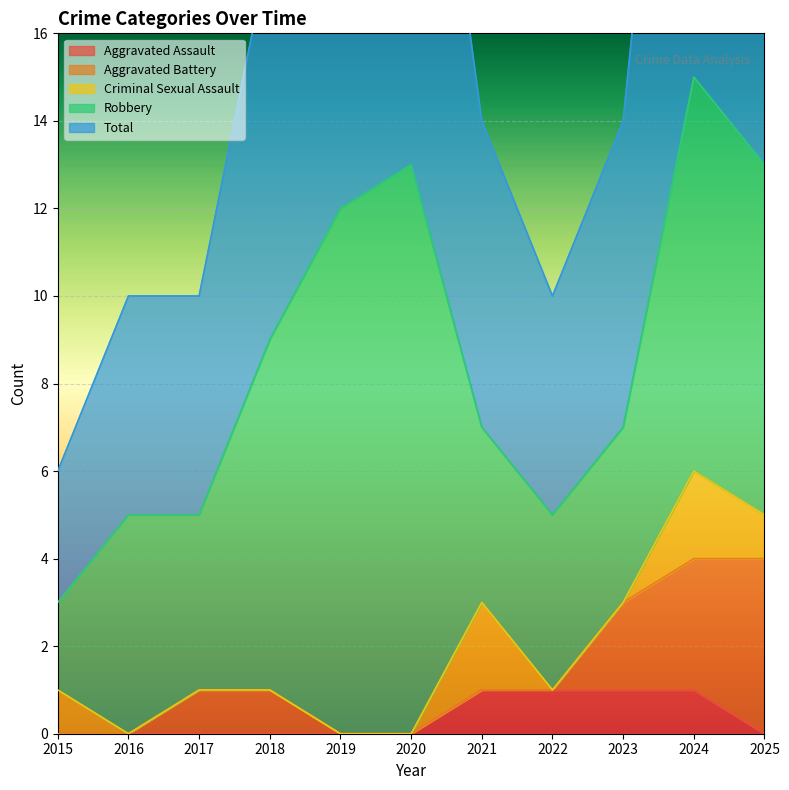

What is the total value across all series at 2015?

6